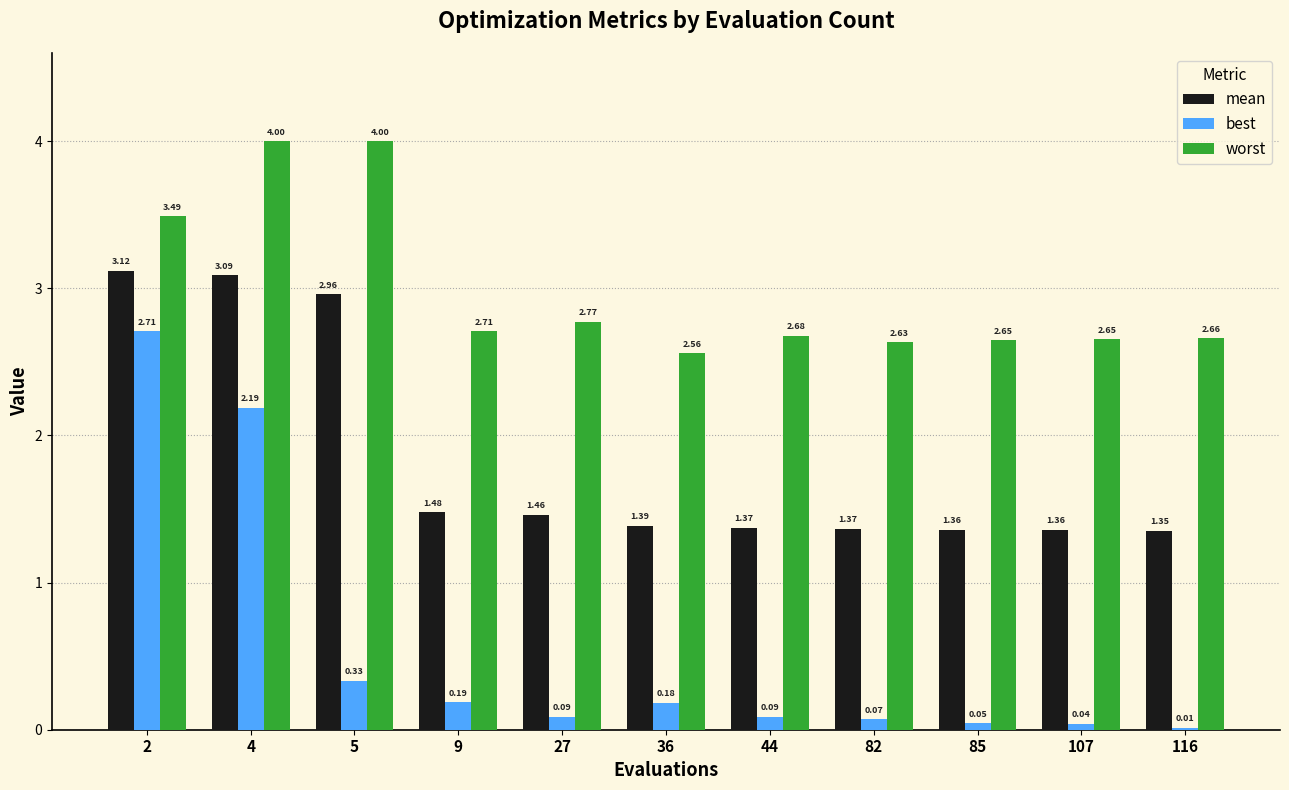

What is the difference between the mean values at 36 and 2?

1.7